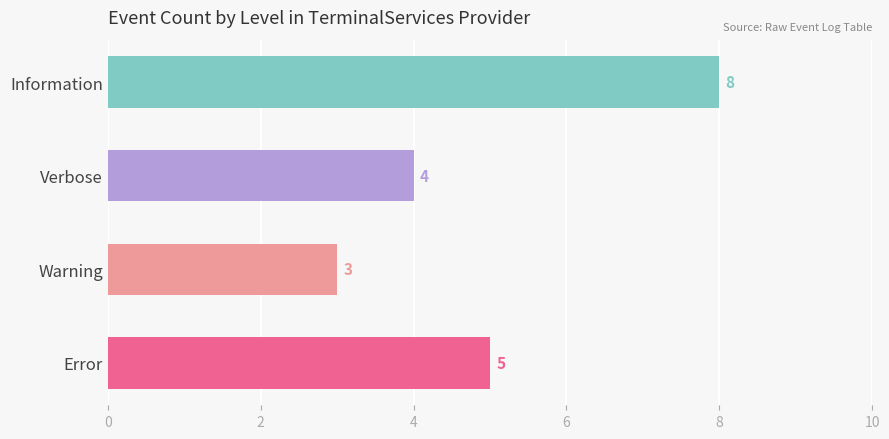

List the labels in order of value, largest first.

Information, Error, Verbose, Warning